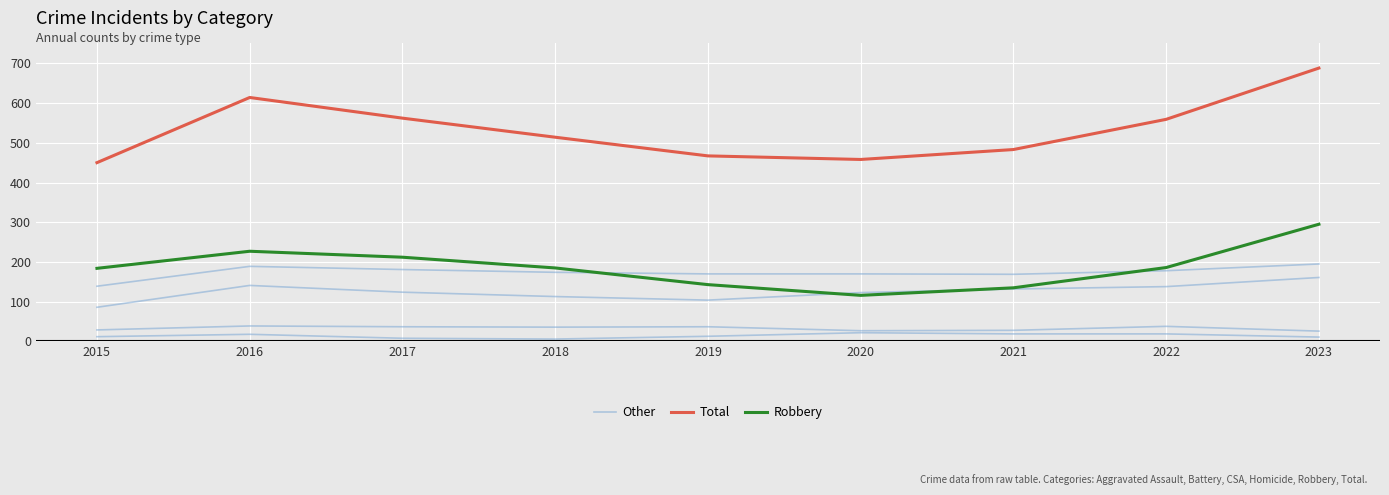

True or false: Other has more than 1 points higher than both neighbors.

False